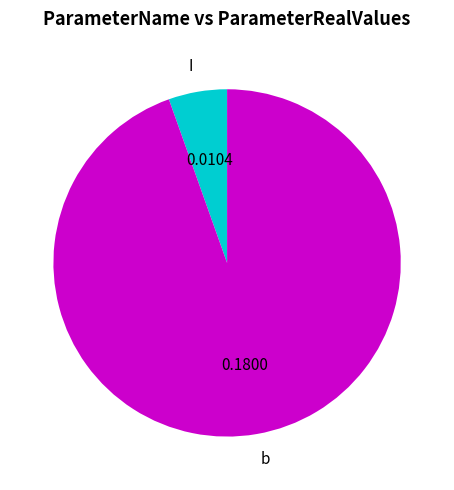

Between b and I, which is larger?

b